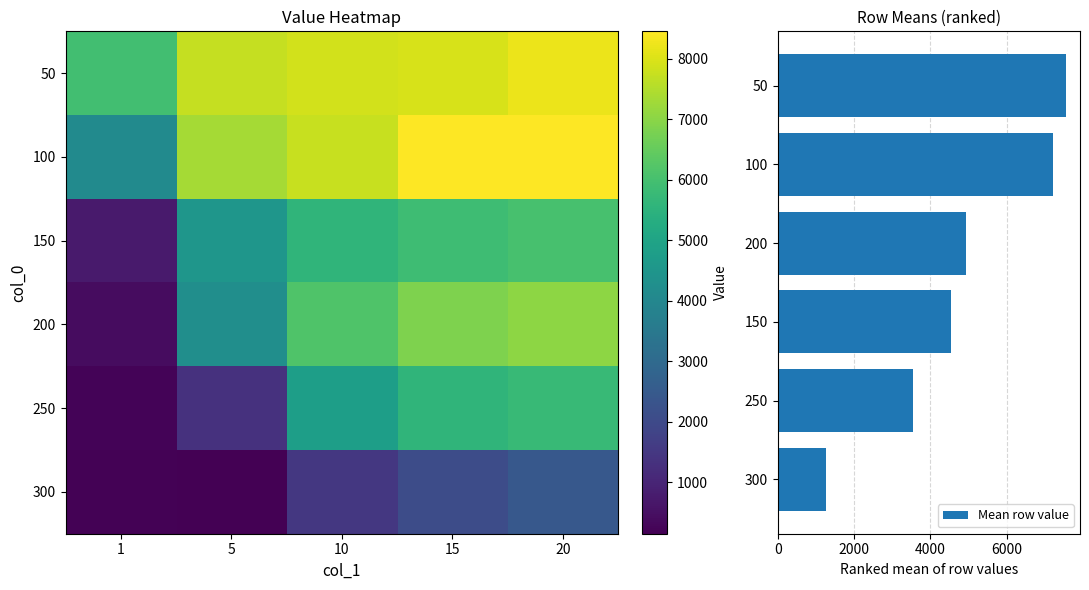

The 250 series shows 4819.4 at 10. True or false?

True